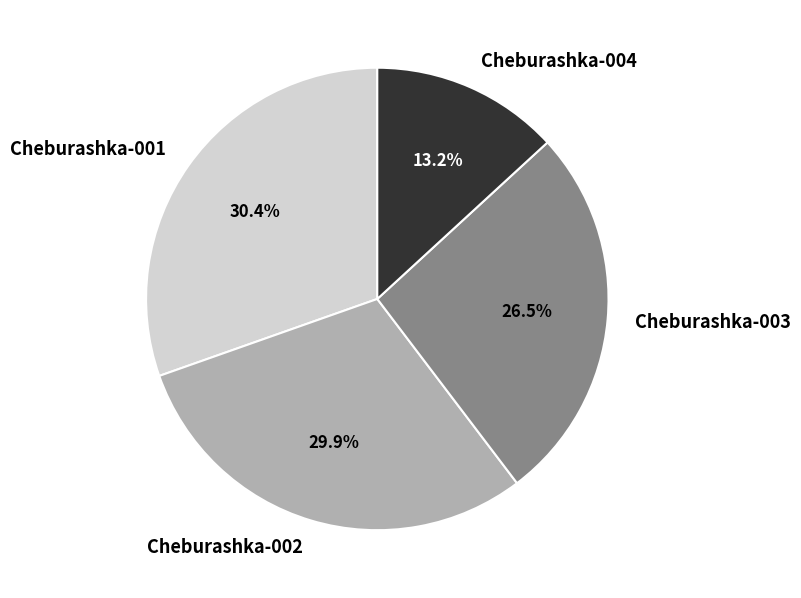

Do Cheburashka-002 and Cheburashka-001 together represent more than half of the pie?

Yes